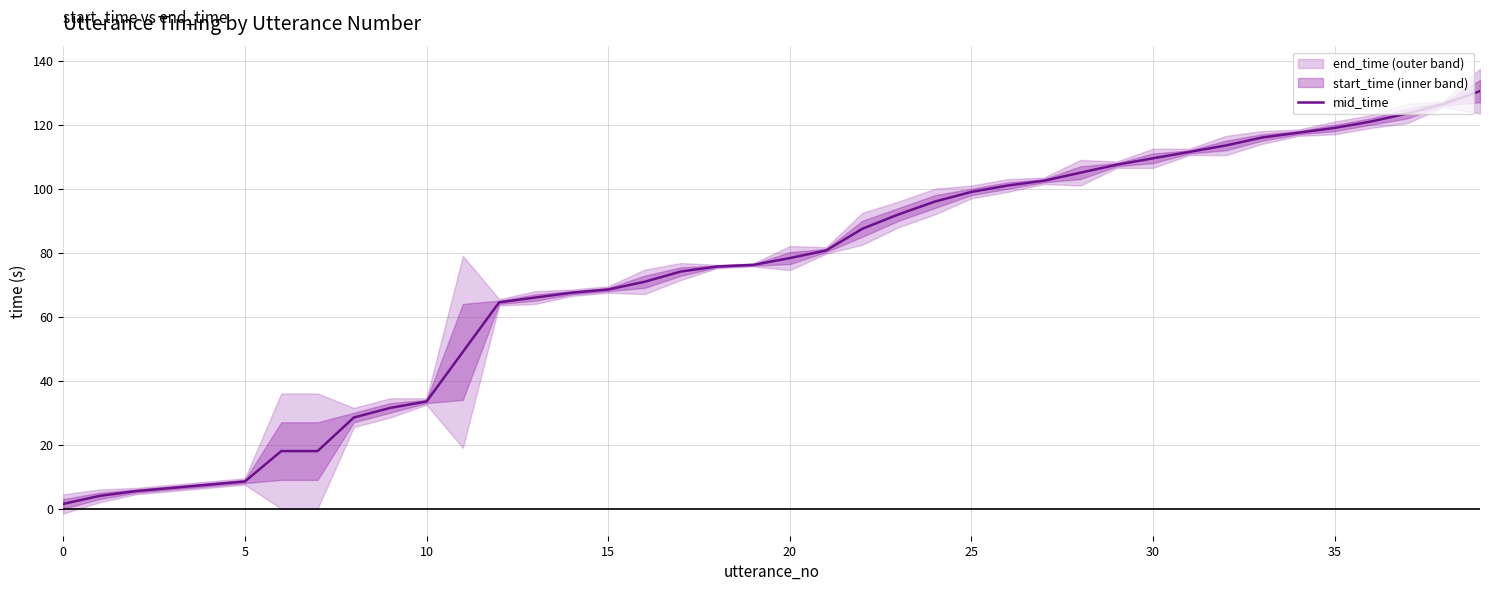

Reading left to right, list all the values displayed in this chart.

1.5	4.0	5.5	6.5	7.5	8.5	18.0	18.0	28.5	31.5	33.5	49.0	64.5	66.0	67.5	68.5	70.9	74.1	75.7	76.2	78.3	80.7	87.5	92.0	96.0	99.0	101.0	102.5	105.0	107.5	109.5	111.5	113.5	116.0	117.5	119.0	121.0	123.5	126.5	130.5